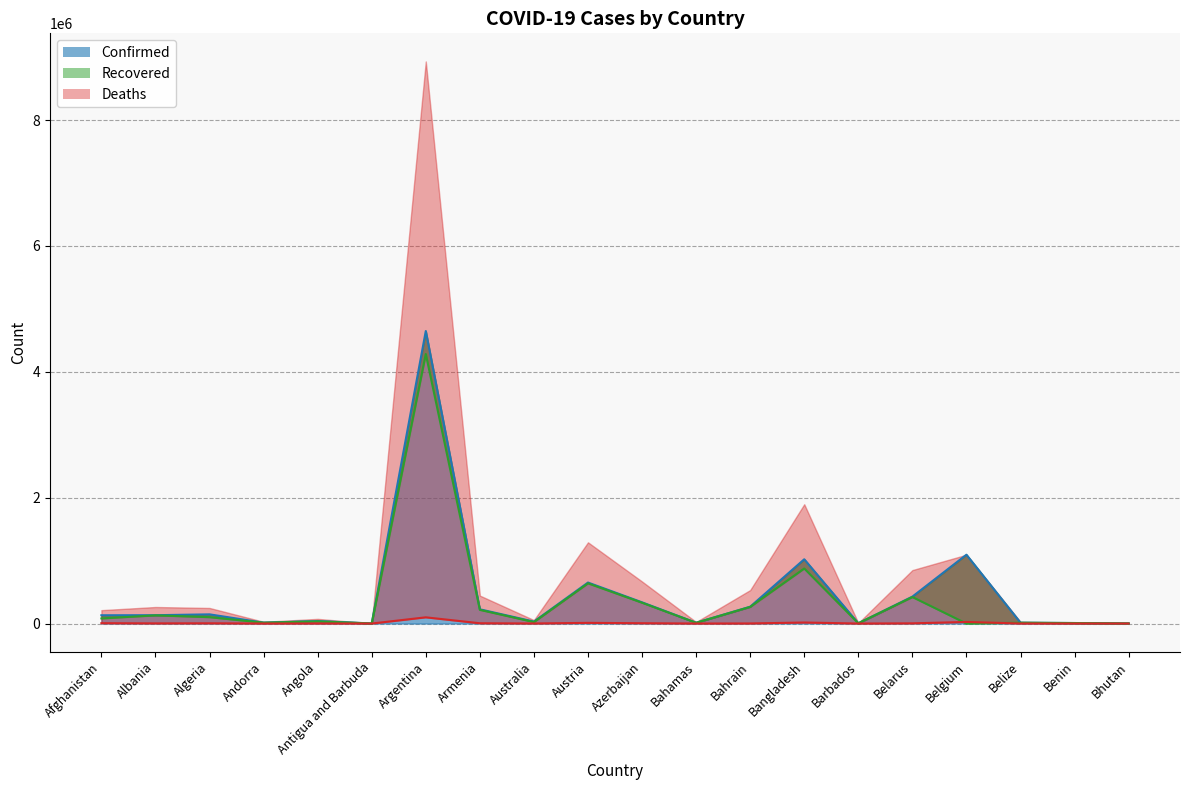

At which label does Confirmed first exceed 132592?

Algeria